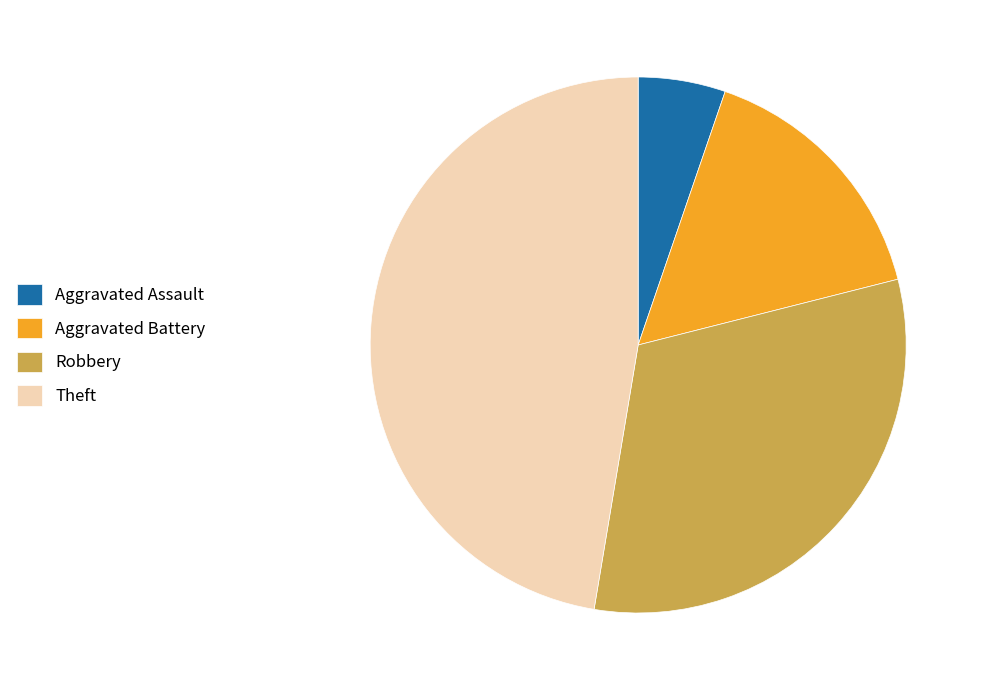

How many segments does this pie chart have?

4